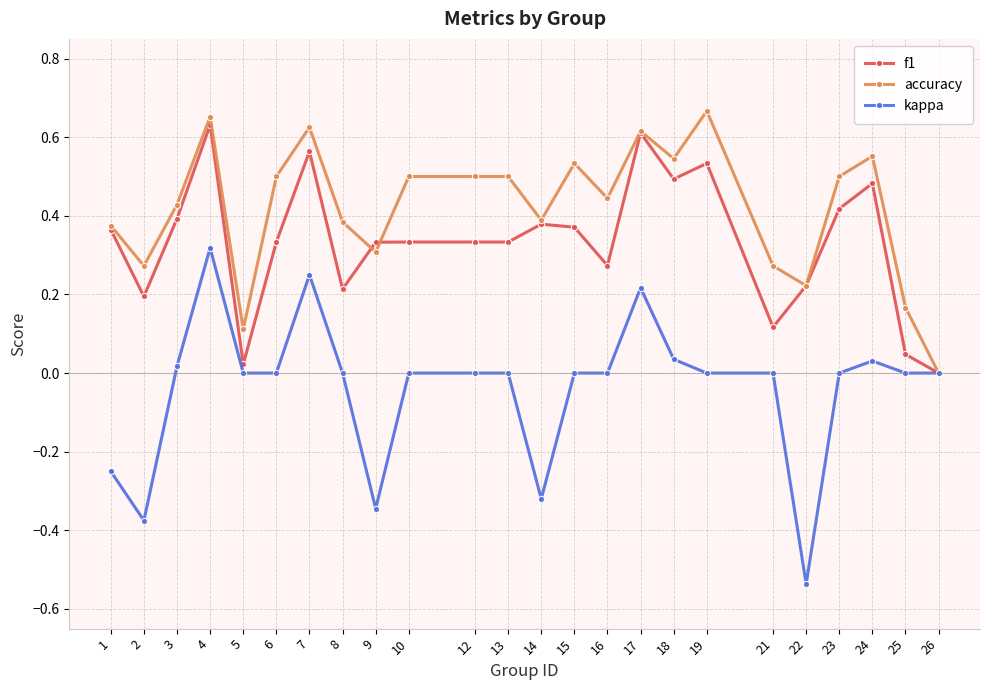

List the series in order of their overall mean, lowest first.

kappa, f1, accuracy